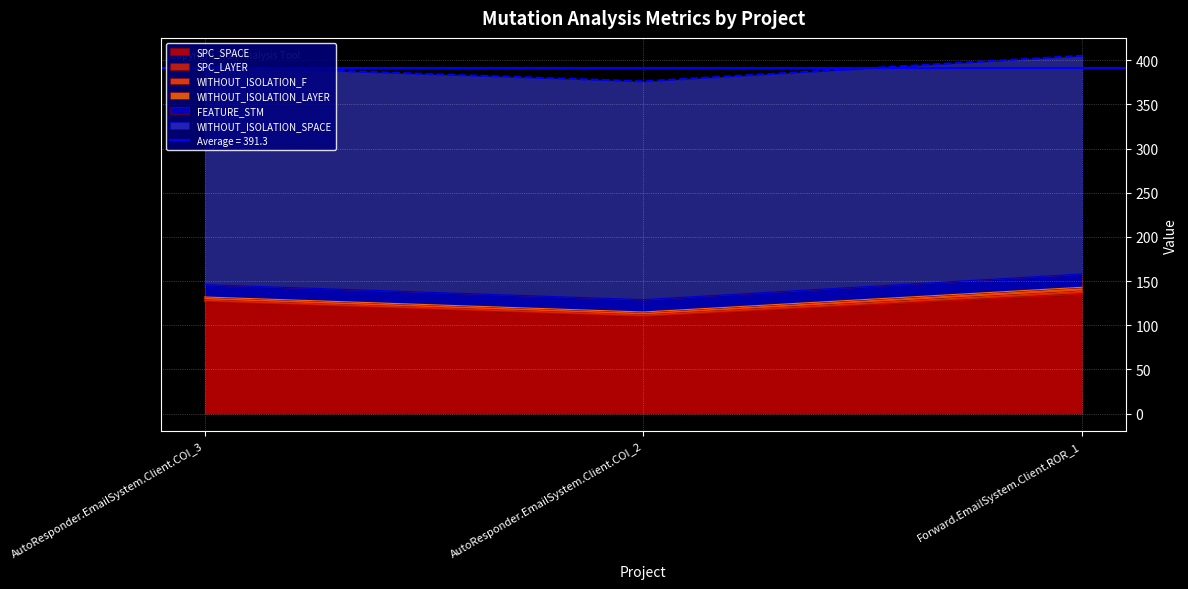

What is the sum of all SPC_SPACE values?

372